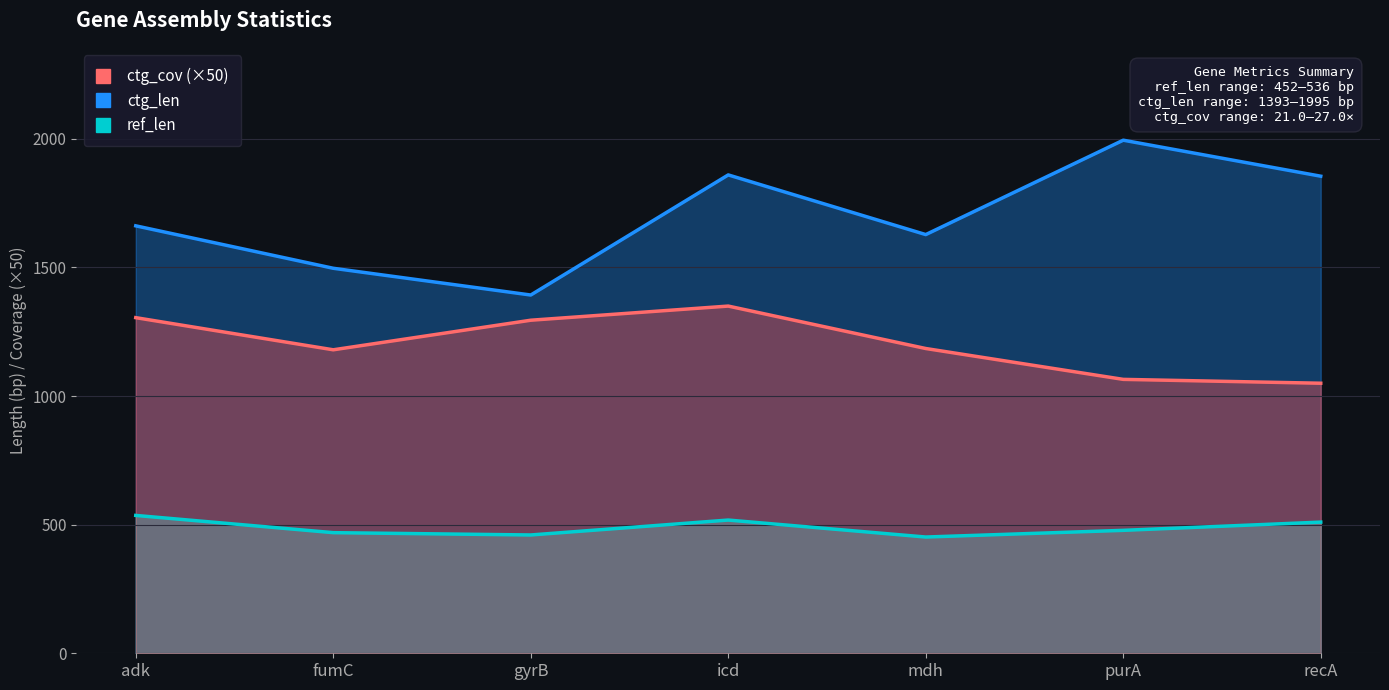

Which category has the highest value across all series?

purA